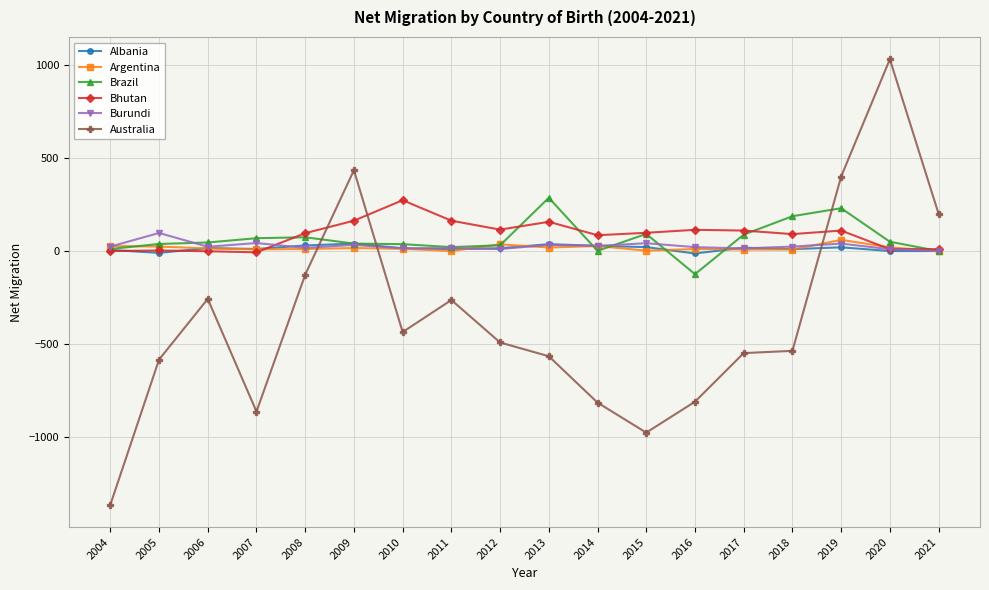

After their last crossing, which series has the higher values: Australia or Burundi?

Australia